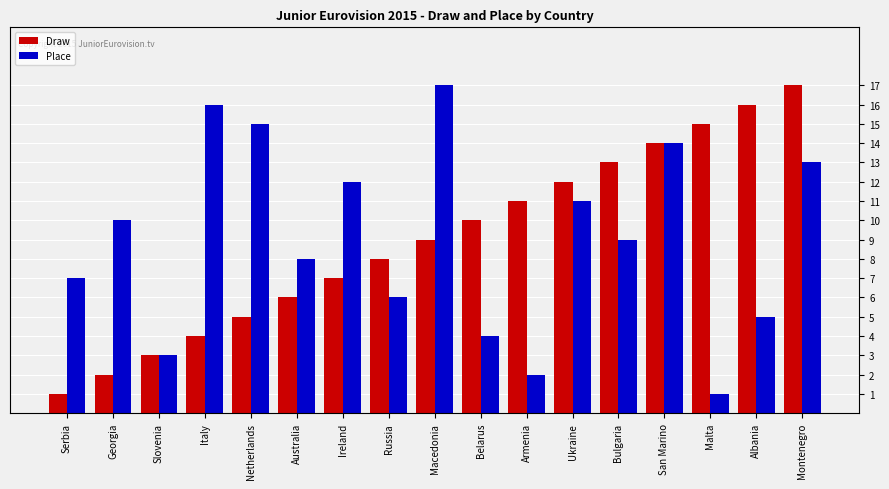

What is the total value across all series at Slovenia?

6